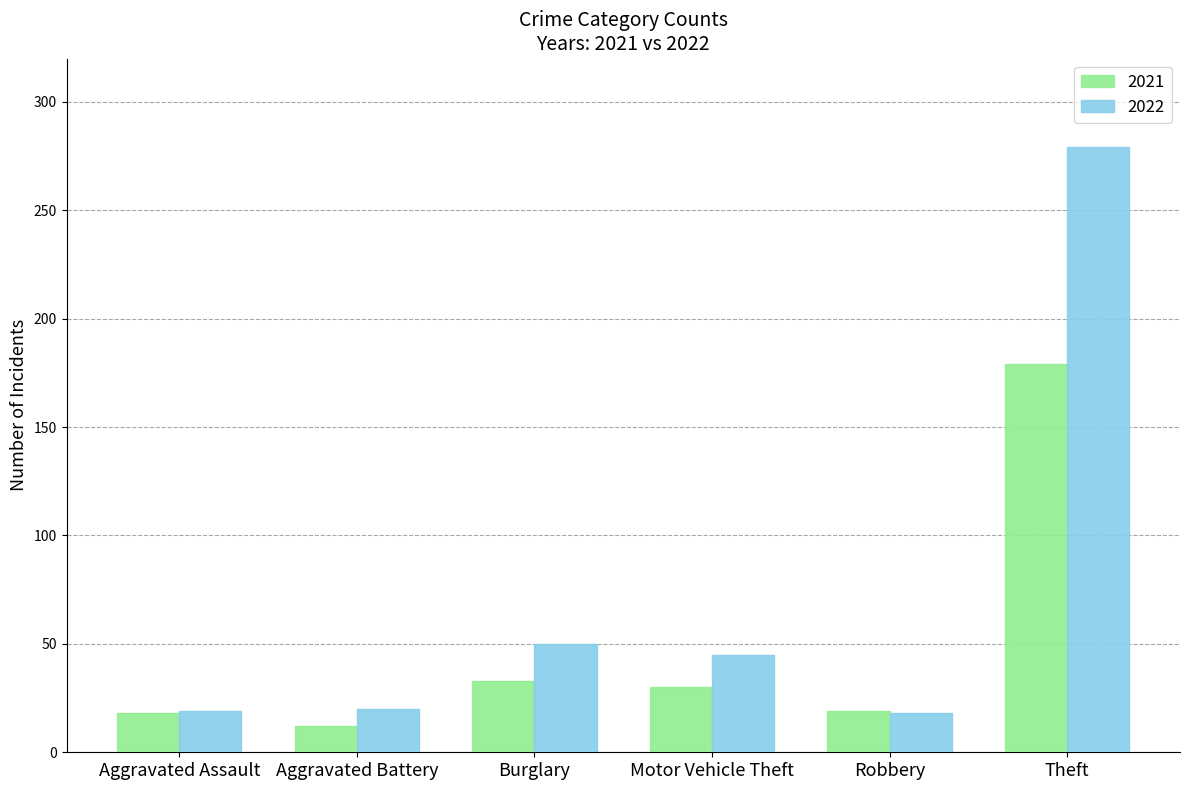

Is it true that 2022 equals 279 at Theft?

True